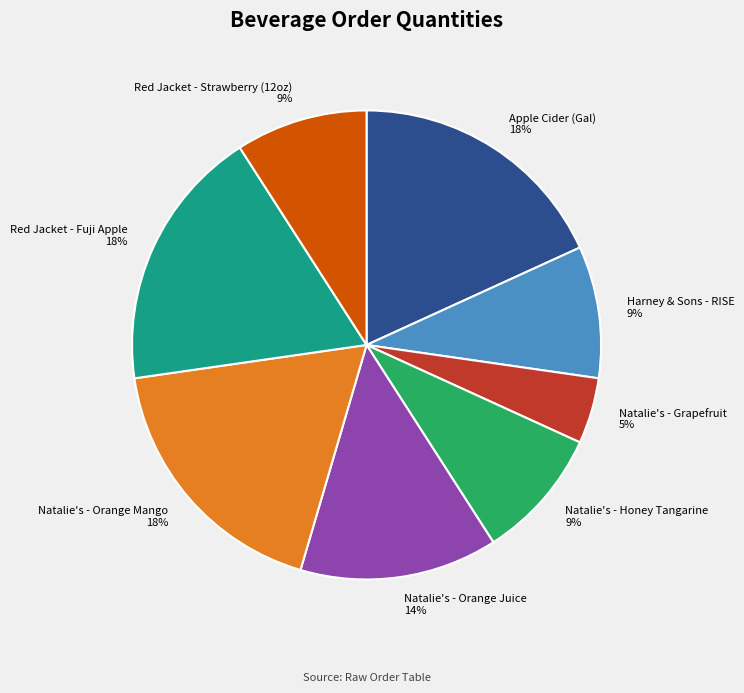

Does Natalie's - Orange Juice account for over 50% of the chart?

No